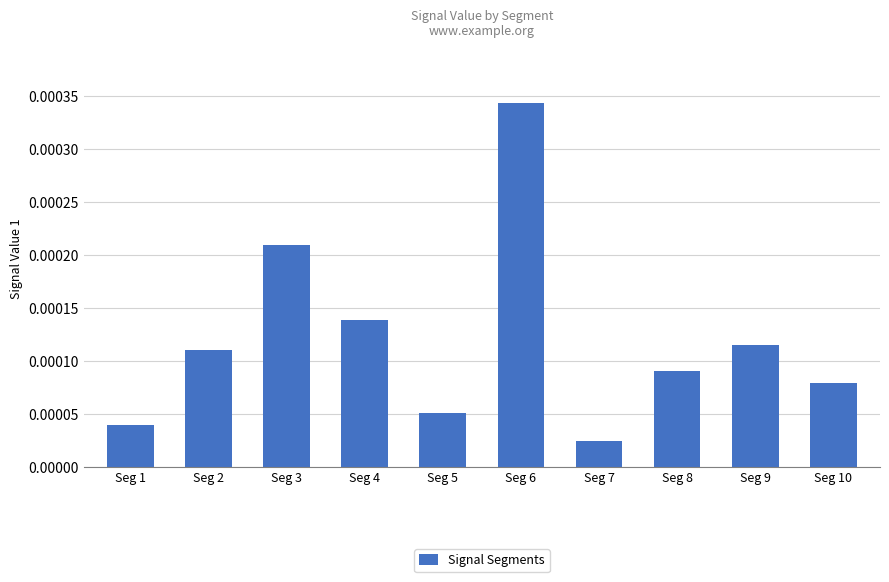

Where is the data nearest to the value 0?

Seg 7